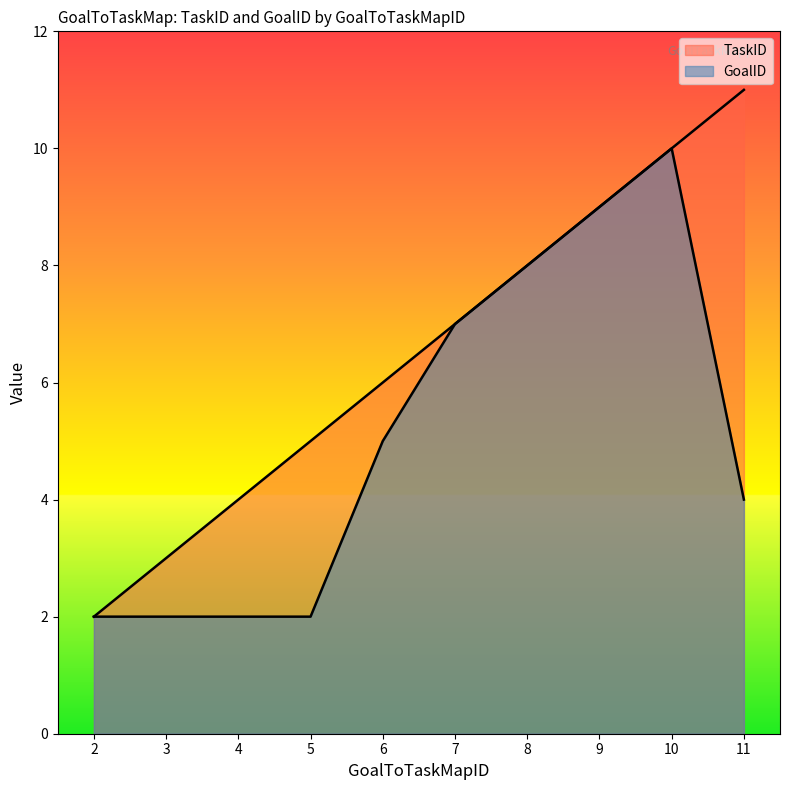

What are all the series names shown in the legend?

TaskID, GoalID